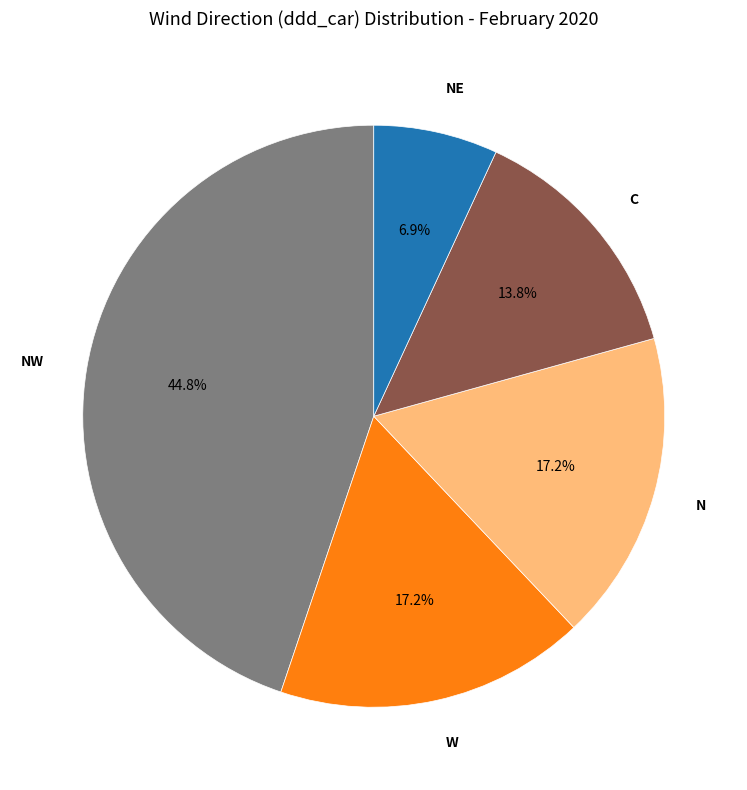

Which slice is the smallest?

NE